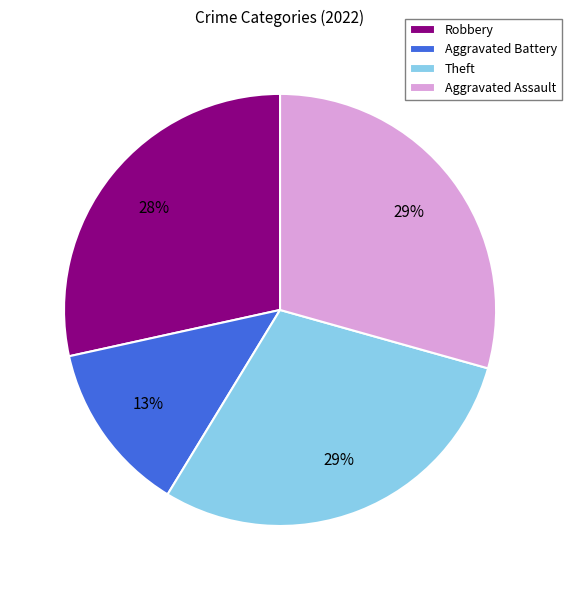

True or false: Aggravated Battery accounts for 13% of the total.

True